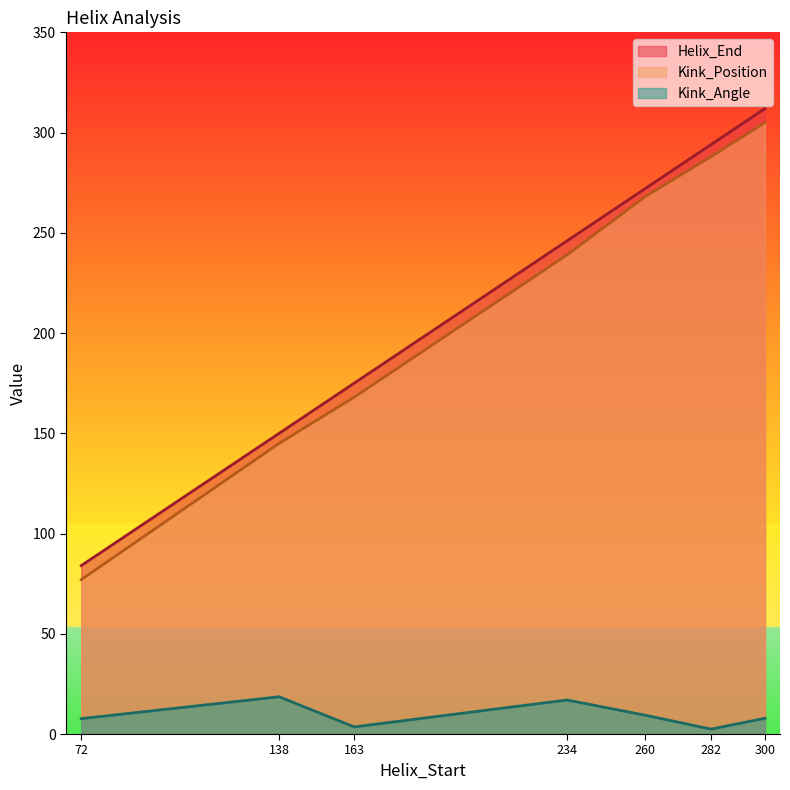

What is the value of the Kink_Angle point at the 3rd from the left?

3.6